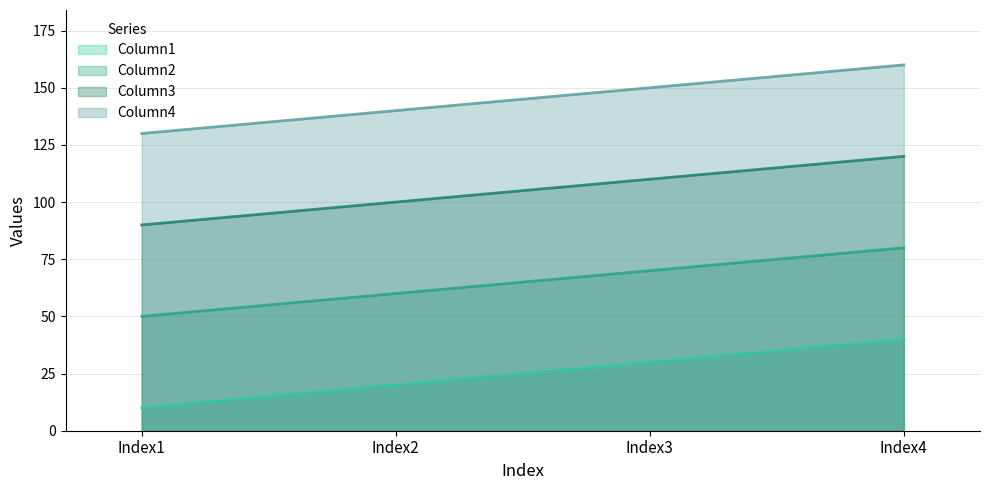

What is the sum of all Column2 values?

260